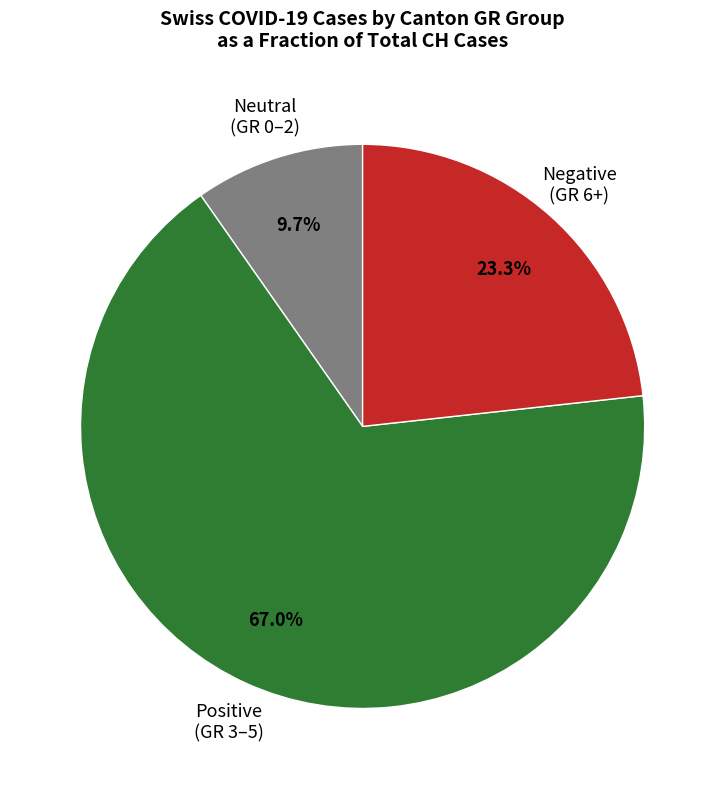

Does any single category account for the majority?

Yes